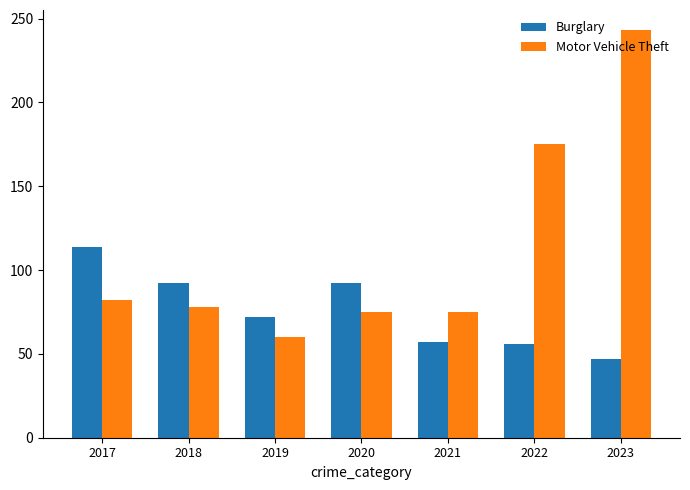

Rank the series by their average value, from highest to lowest.

Motor Vehicle Theft, Burglary